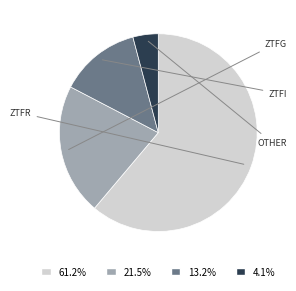

What is the ratio of the value at 21.5% to the value at 61.2%?

0.4